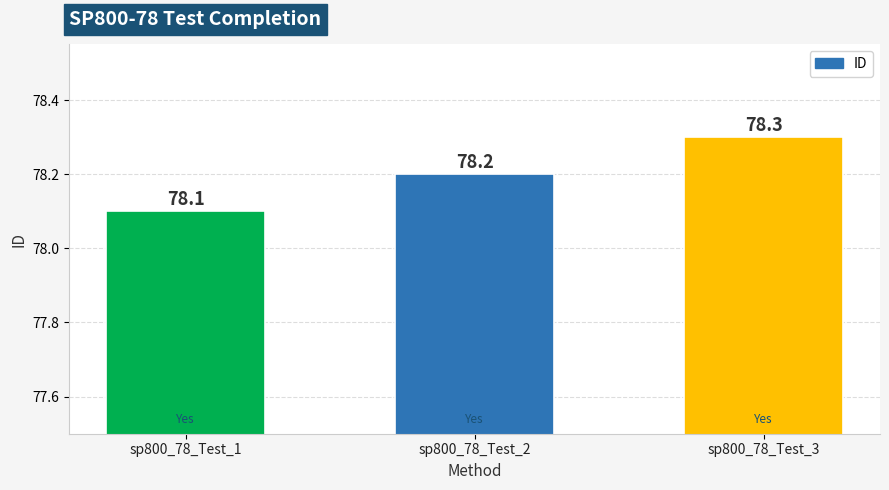

What is the change in value from sp800_78_Test_1 to sp800_78_Test_2?

+0.1